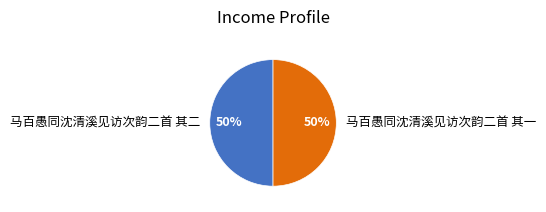

True or false: 马百愚同沈清溪见访次韵二首 其一 accounts for 50% of the total.

True